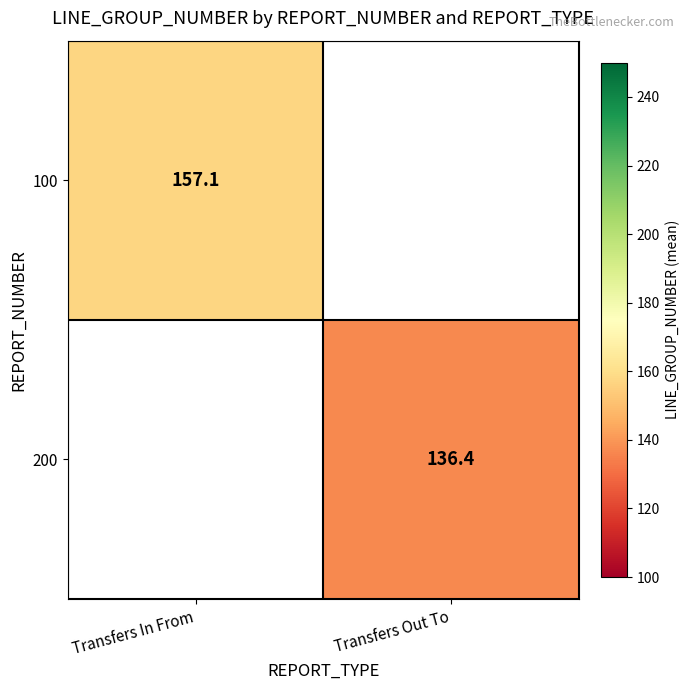

Is the value of 100 at Transfers In From greater than the value of 200 at Transfers Out To?

Yes